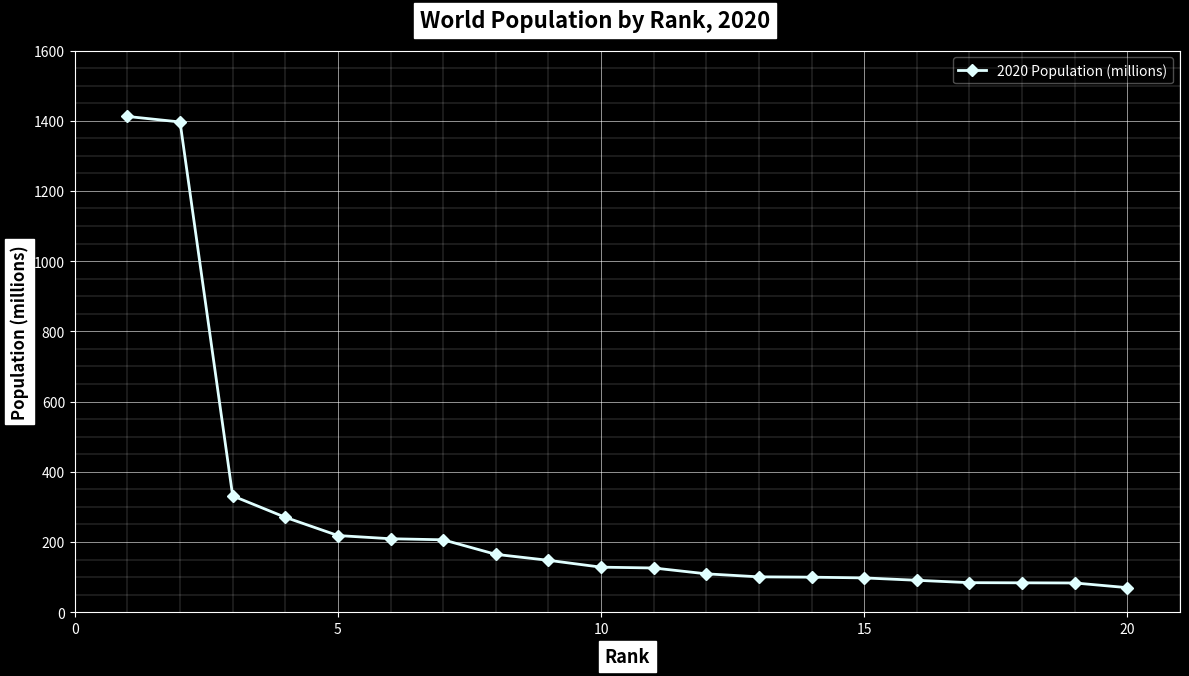

What is the smallest value displayed?

69.8